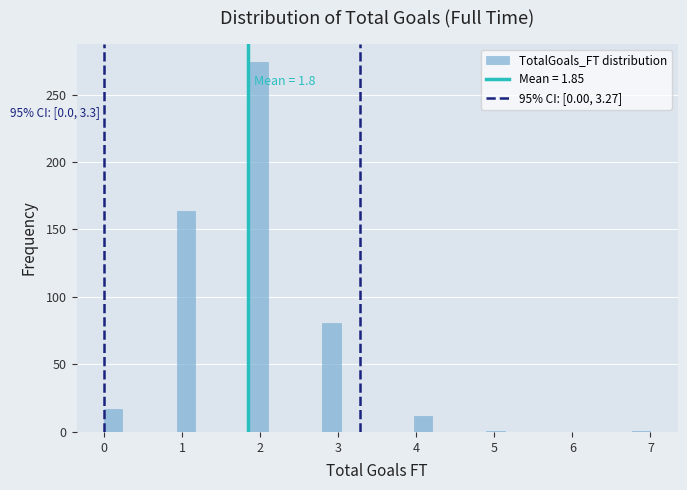

Around what value on the x-axis is the tallest bar? Give the approximate position of its centre, as read against the axis.

2.0